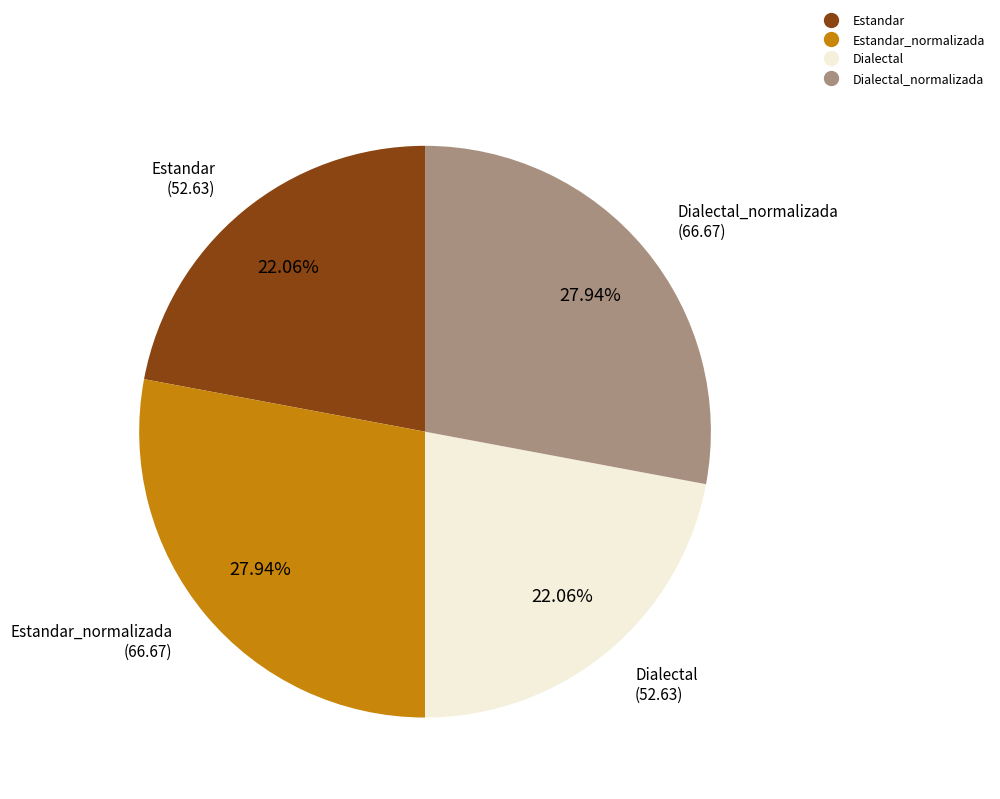

To the nearest percent, what is the difference between the largest and smallest slice percentages?

6%